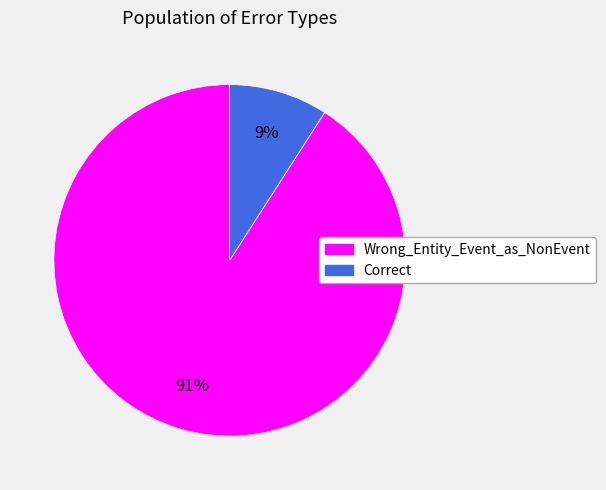

Approximately how many times larger is the value at Correct compared to Wrong_Entity_Event_as_NonEvent?

0.1